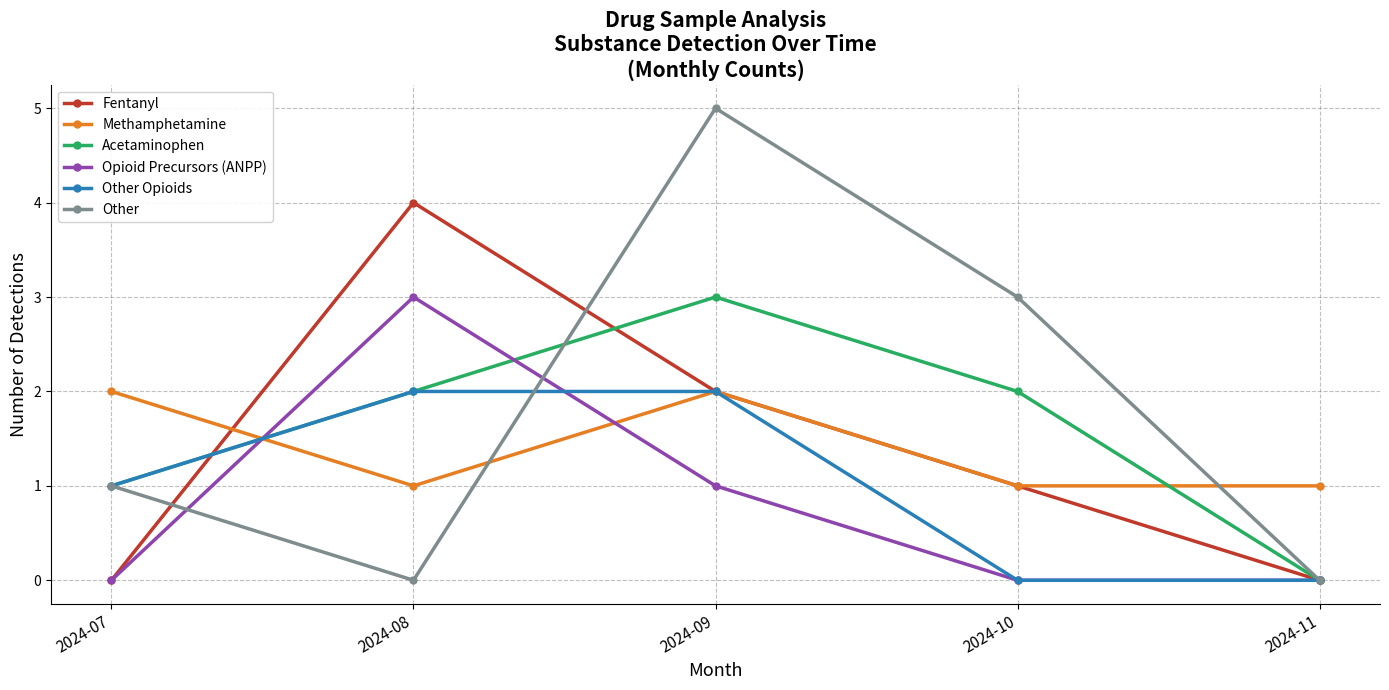

Reading left to right, what are all the values shown in this chart?

Fentanyl: 2024-07=0	2024-08=4	2024-09=2	2024-10=1	2024-11=0
Methamphetamine: 2024-07=2	2024-08=1	2024-09=2	2024-10=1	2024-11=1
Acetaminophen: 2024-07=1	2024-08=2	2024-09=3	2024-10=2	2024-11=0
Opioid Precursors (ANPP): 2024-07=0	2024-08=3	2024-09=1	2024-10=0	2024-11=0
Other Opioids: 2024-07=1	2024-08=2	2024-09=2	2024-10=0	2024-11=0
Other: 2024-07=1	2024-08=0	2024-09=5	2024-10=3	2024-11=0